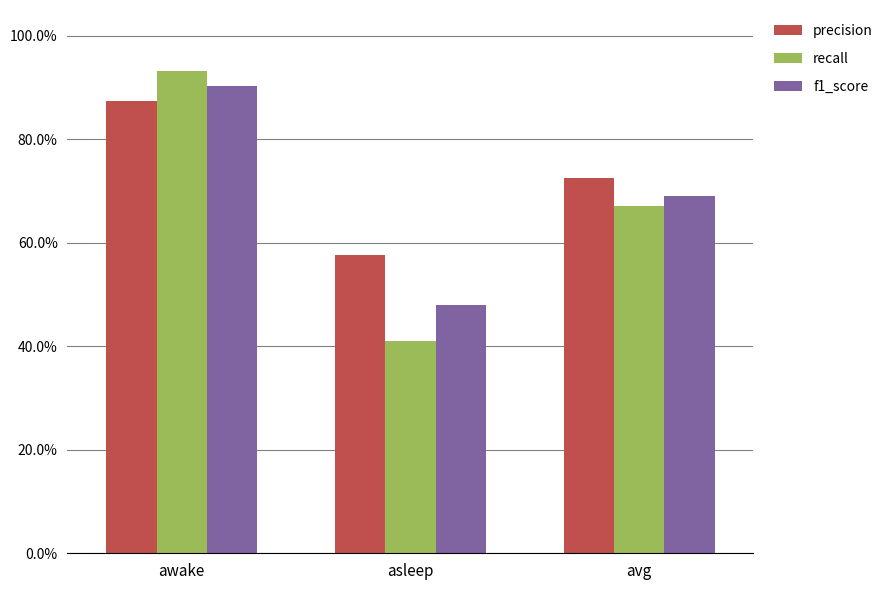

At which category is the sum across all series the highest?

awake